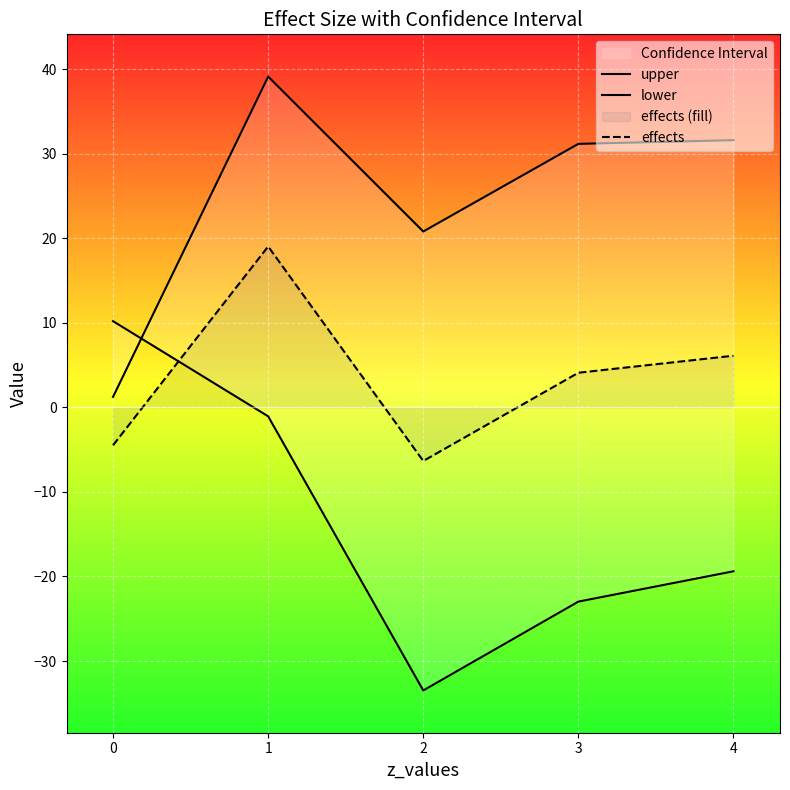

Which series has the largest total across all categories?

upper